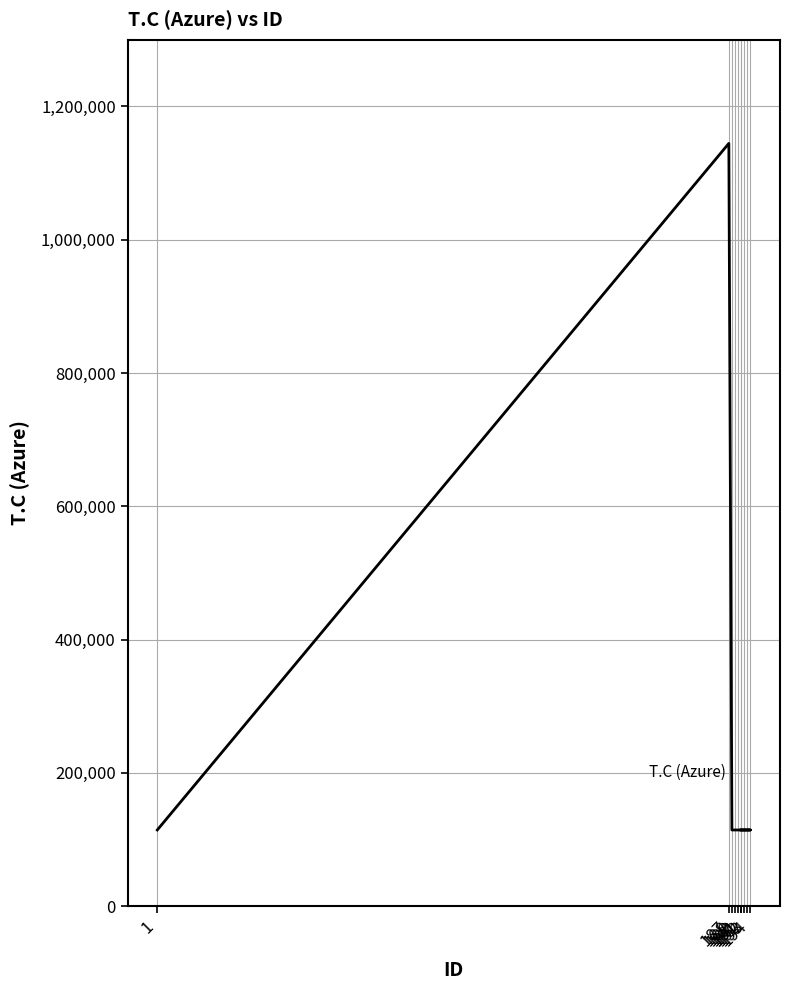

How many data points are above 114447?

1